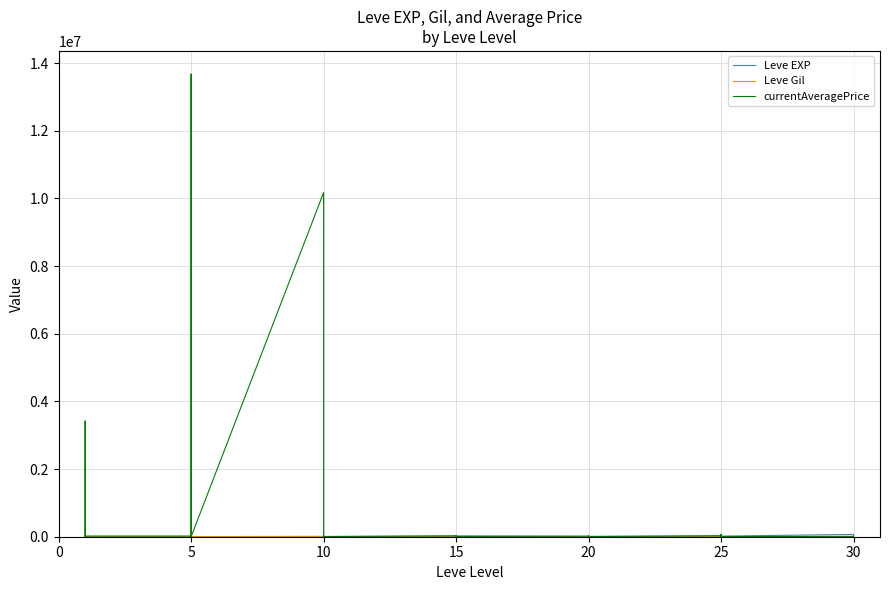

At 15, list the series in order from largest to smallest.

currentAveragePrice, Leve EXP, Leve Gil